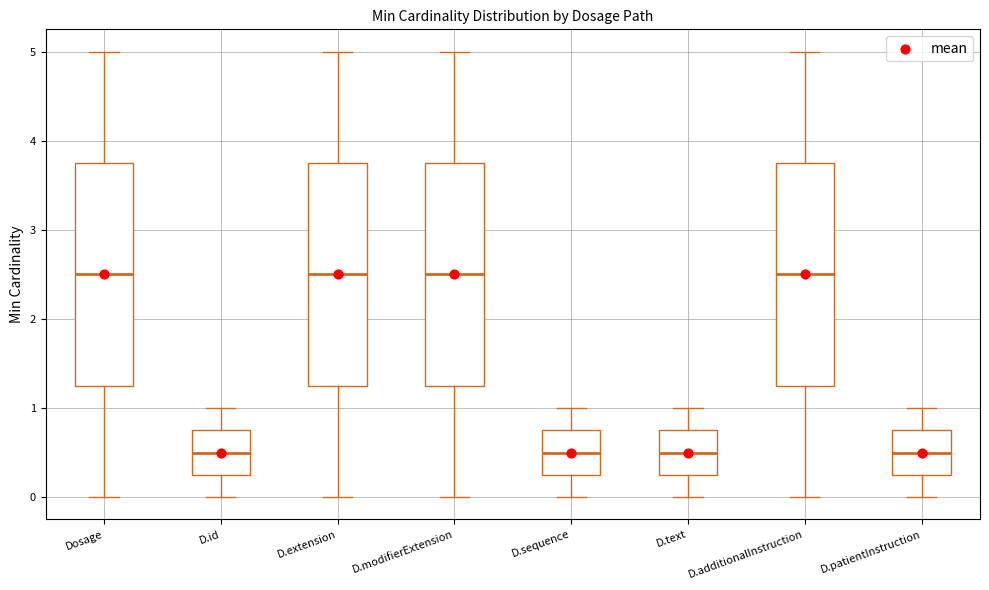

Where is the lower edge of the box for D.modifierExtension on the y-axis? The values are not printed on the chart, so give them approximately, as read against the axis.

1.3